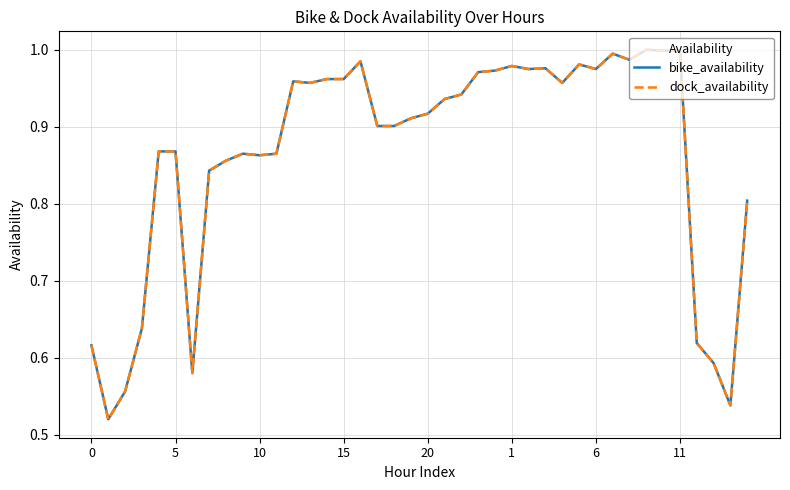

Does the chart display data point markers on the line(s)?

No